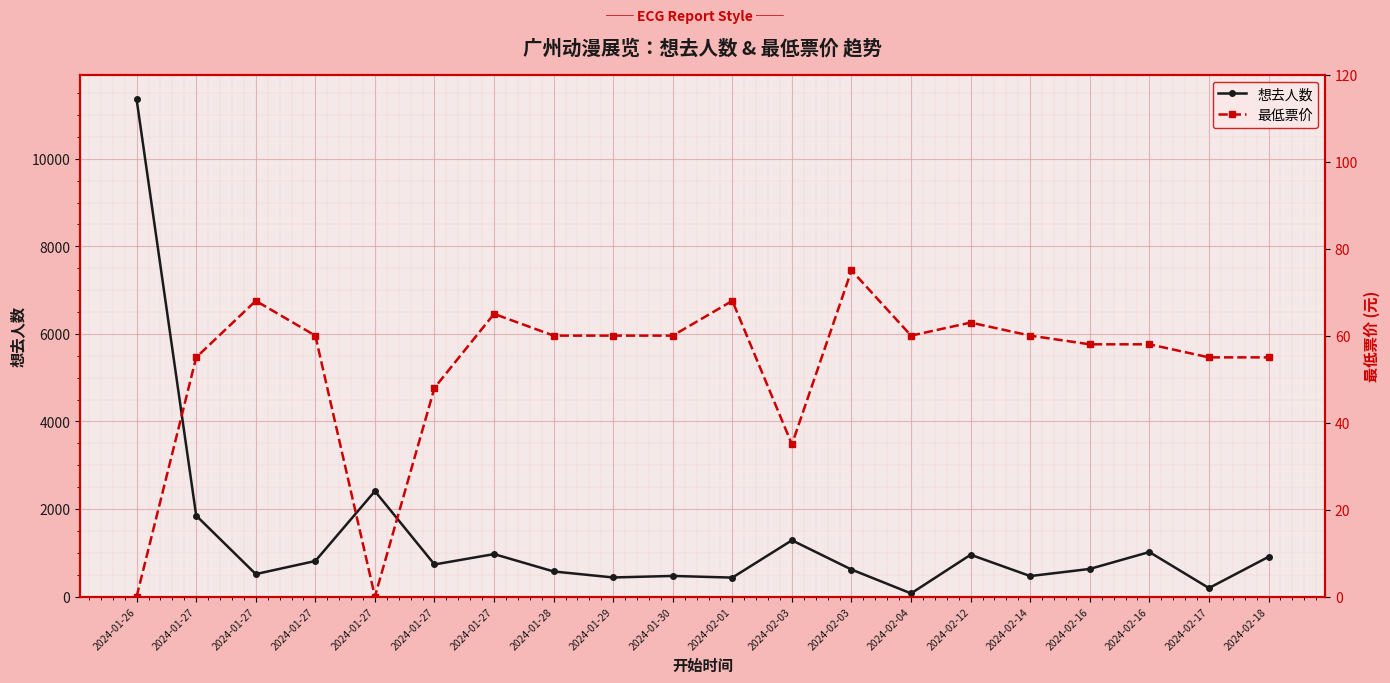

The value of 想去人数 at 2024-02-16 is 462. True or false?

False